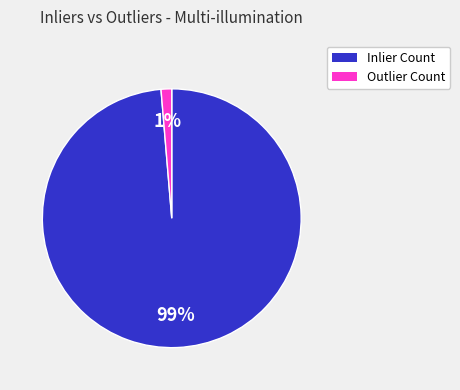

Between Inlier Count and Outlier Count, which is larger?

Inlier Count